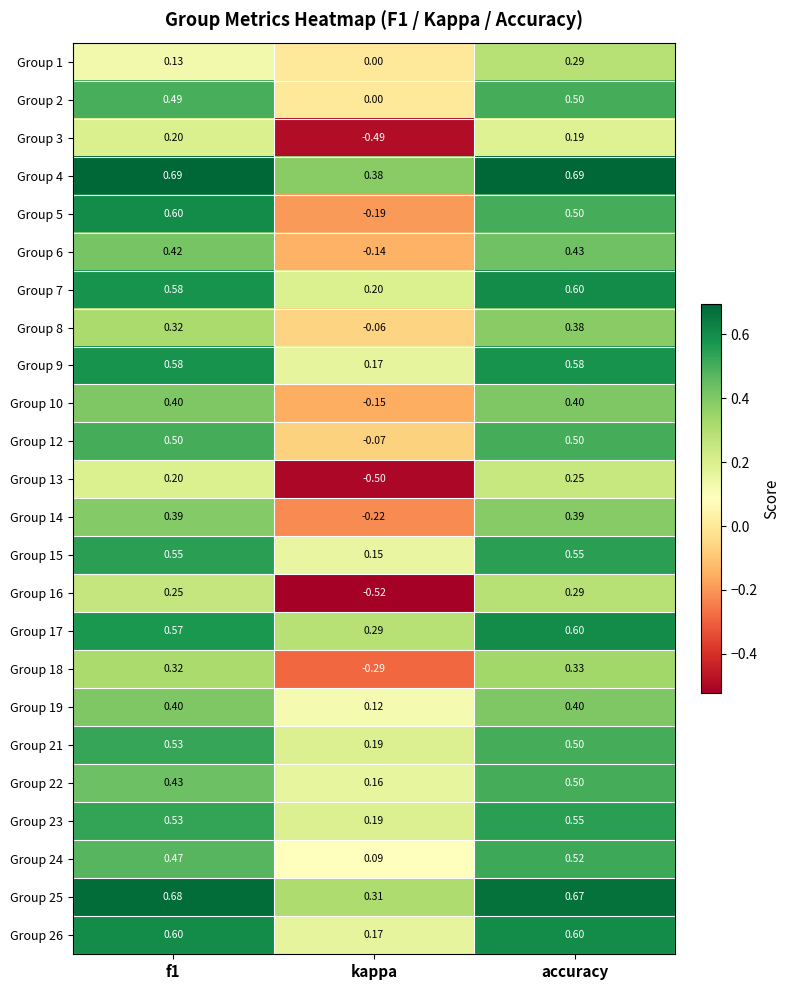

At which label does Group 6 reach its peak?

accuracy